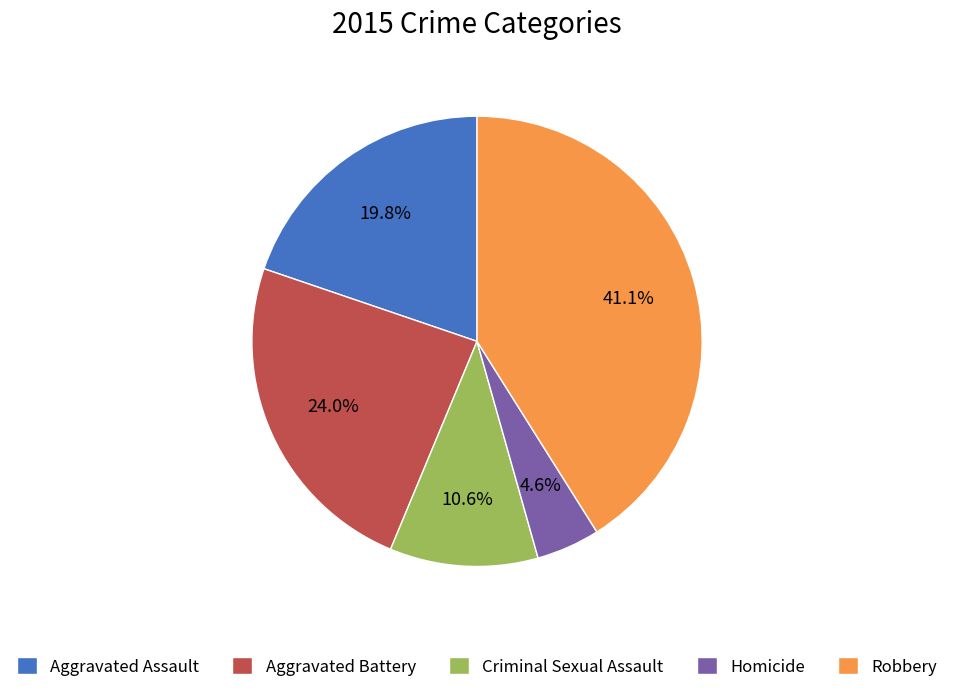

Which slice is the largest?

Robbery